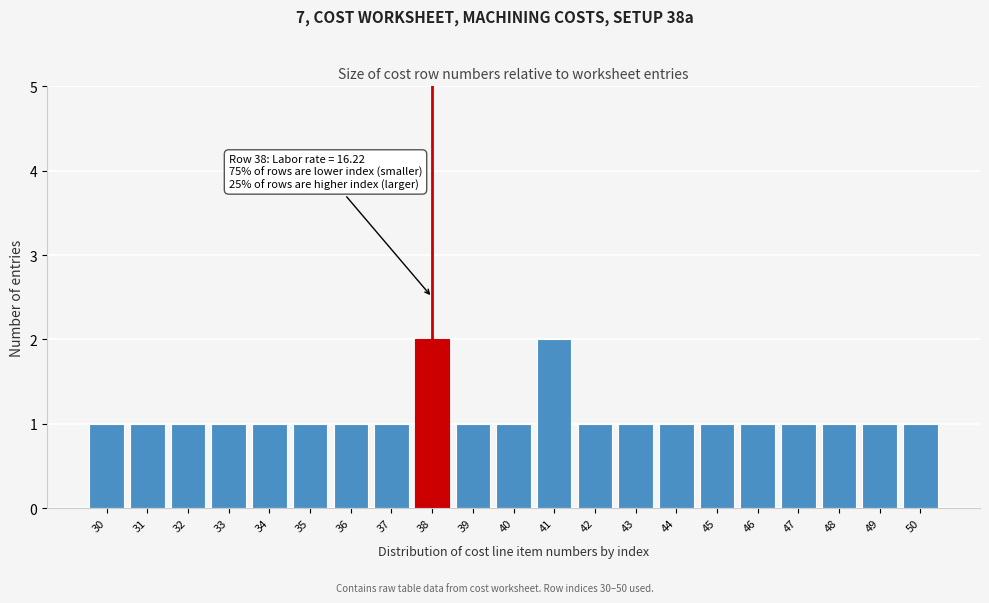

Reading left to right, extract all data points from this chart.

30=1	31=1	32=1	33=1	34=1	35=1	36=1	37=1	38=2	39=1	40=1	41=2	42=1	43=1	44=1	45=1	46=1	47=1	48=1	49=1	50=1